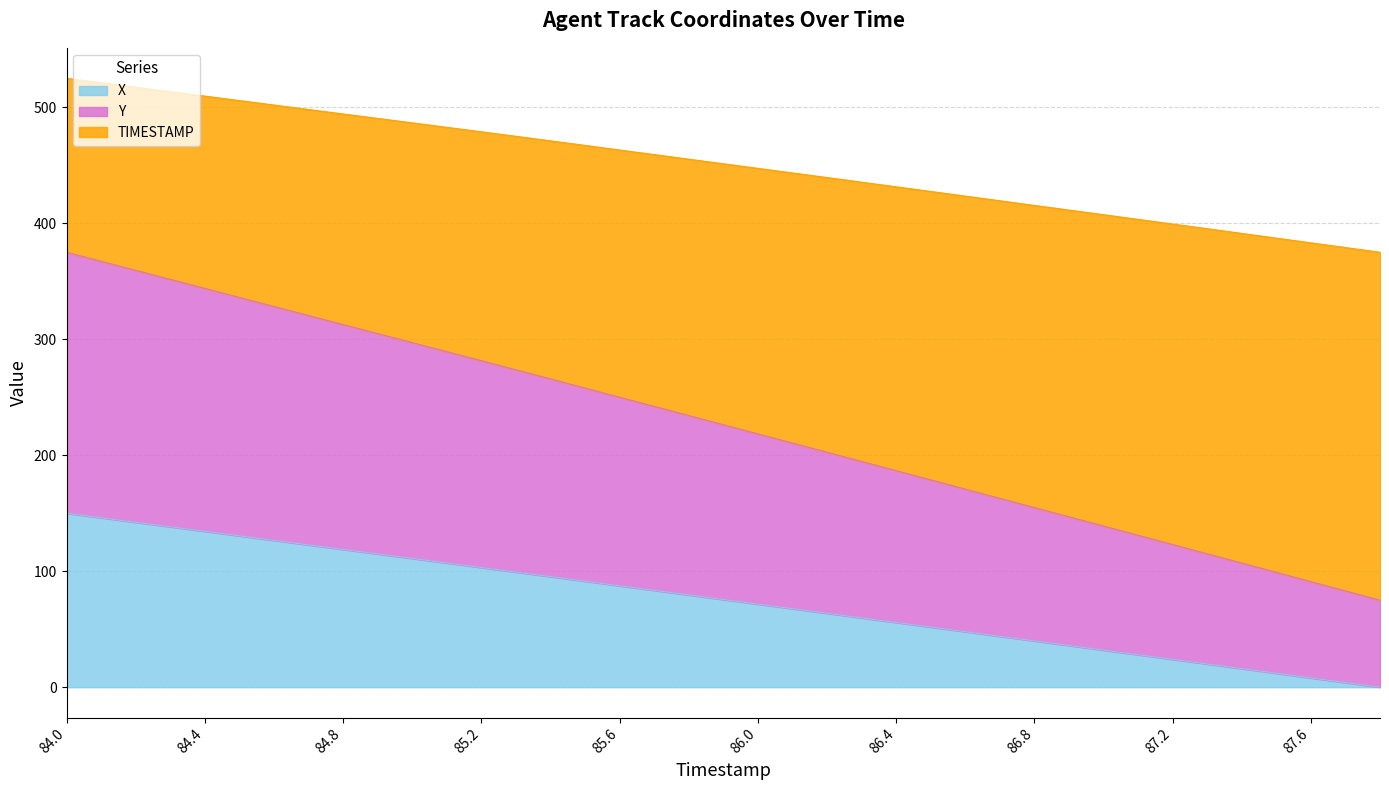

Which series has the largest total across all categories?

TIMESTAMP